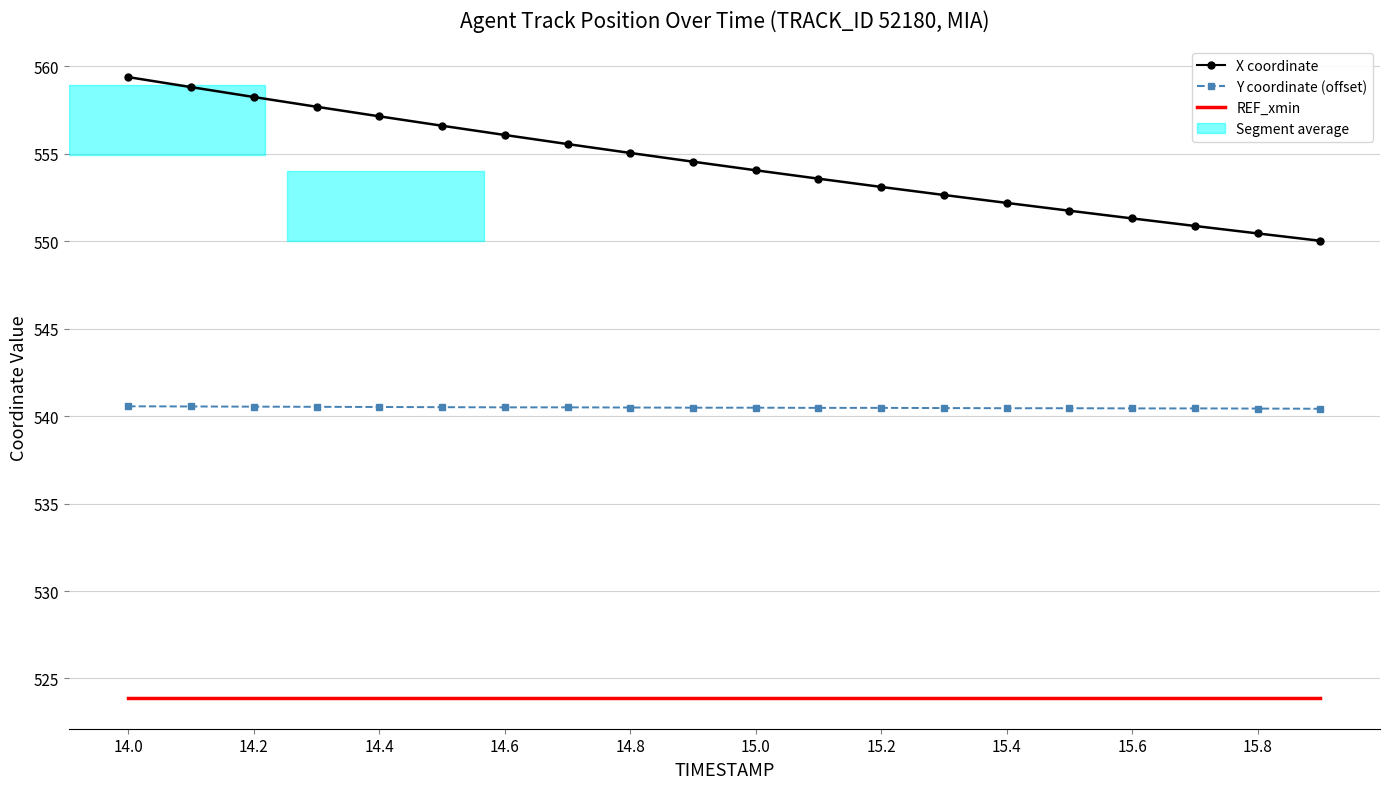

Rank the series by their maximum value, from lowest to highest.

REF_xmin, Y coordinate (offset), X coordinate